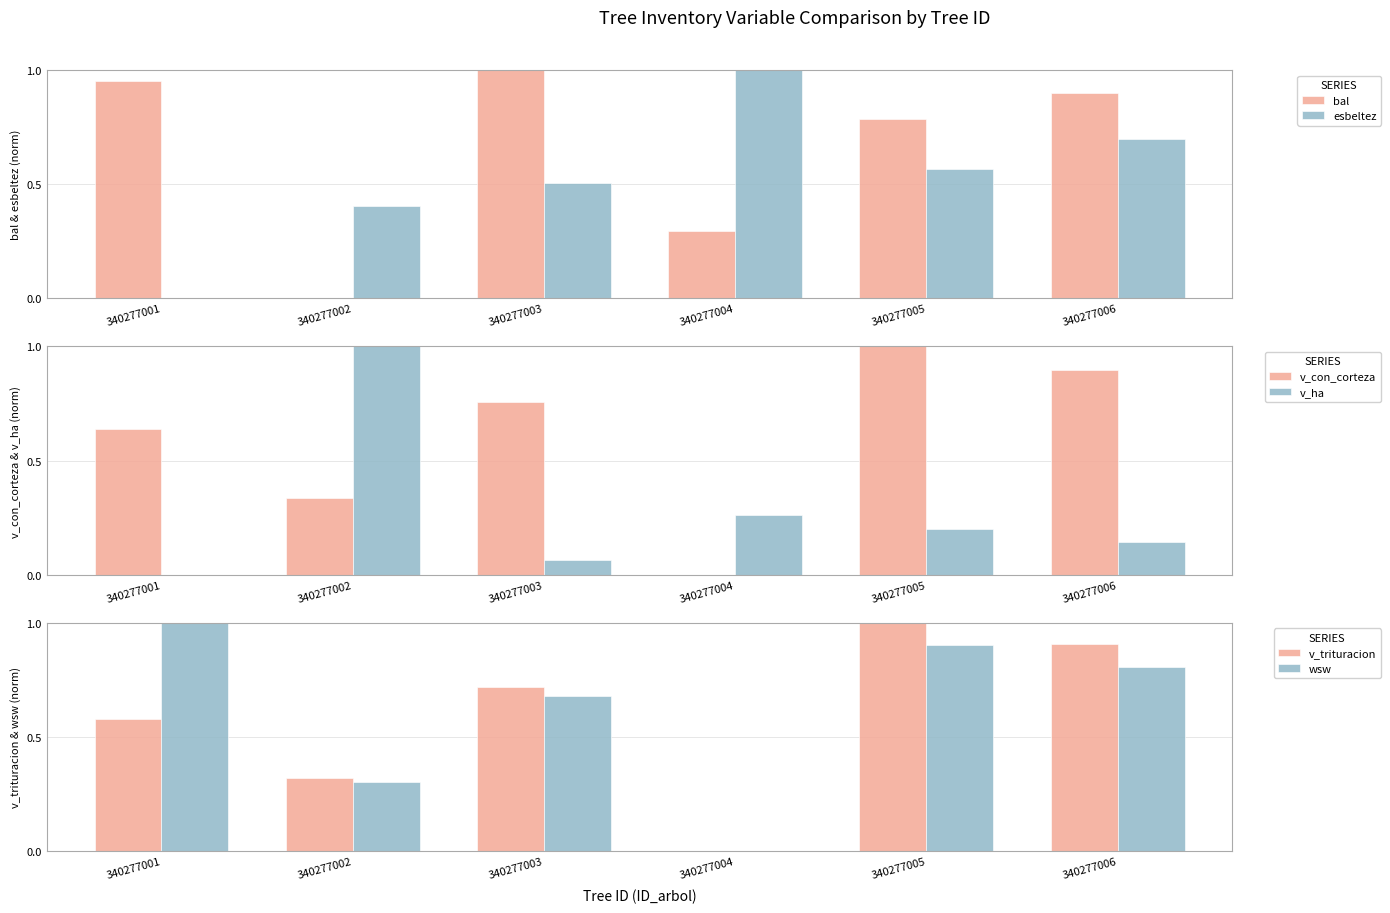

Is it true that wsw equals -0.3 at 340277004?

False